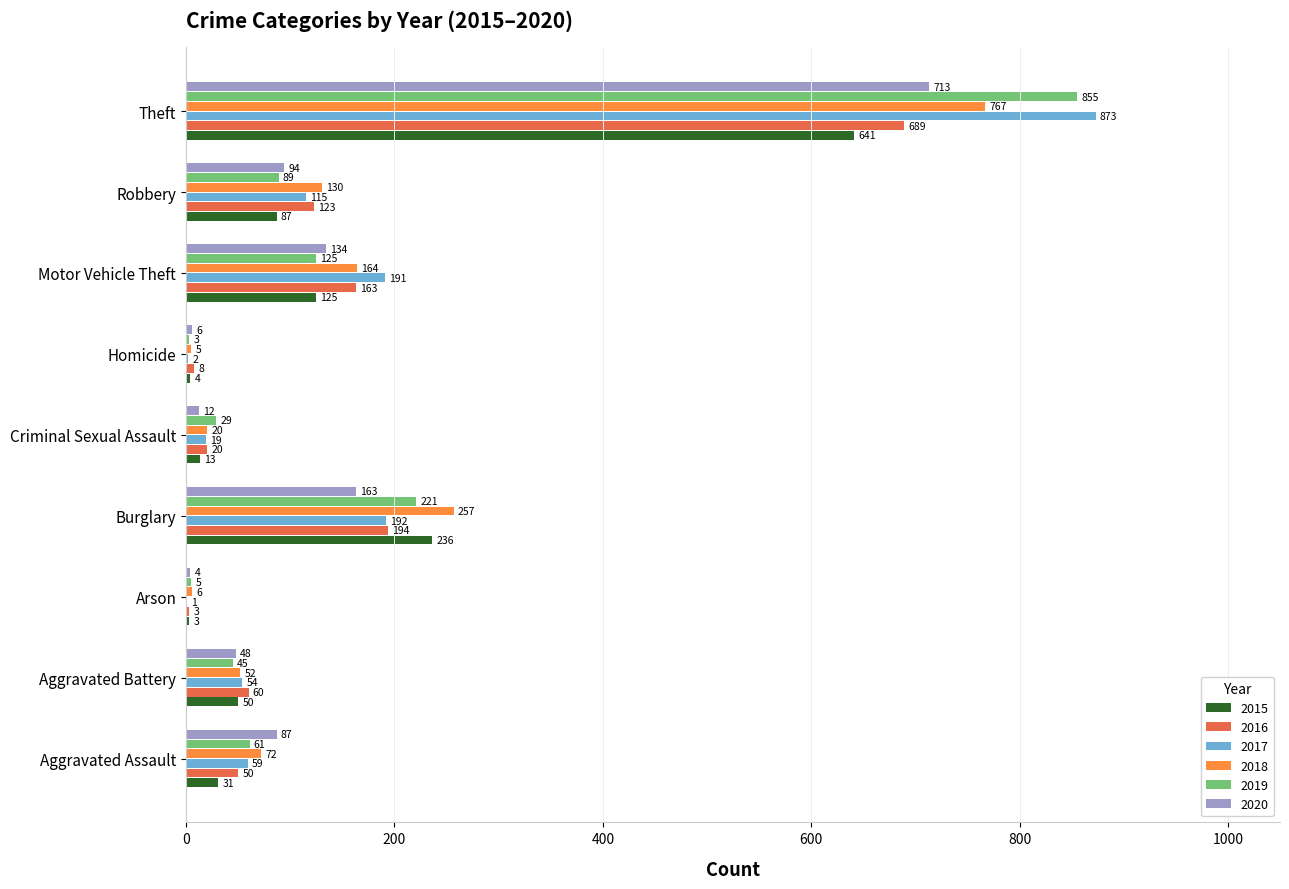

What is the maximum value for 2019?

855